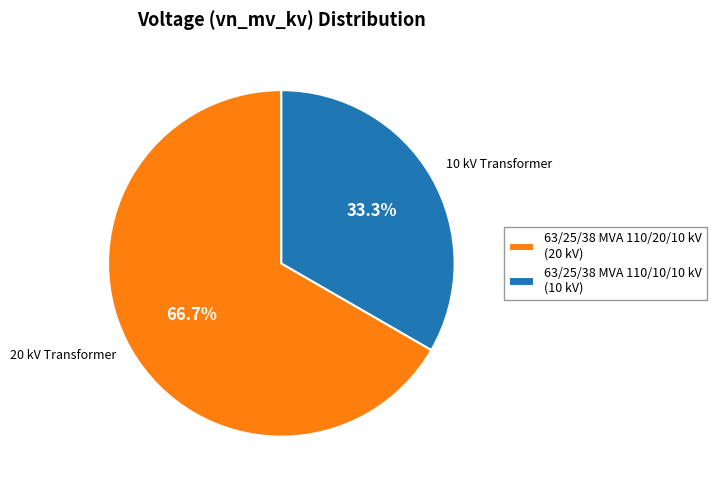

Count the number of slices in the pie.

2